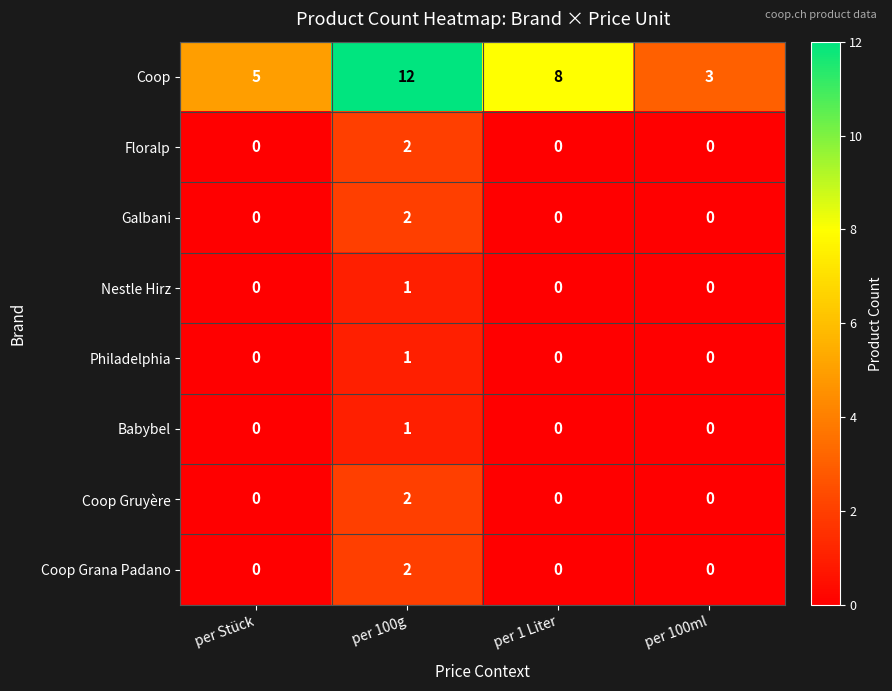

What is the sum of the Coop values at per Stück and per 100g?

17